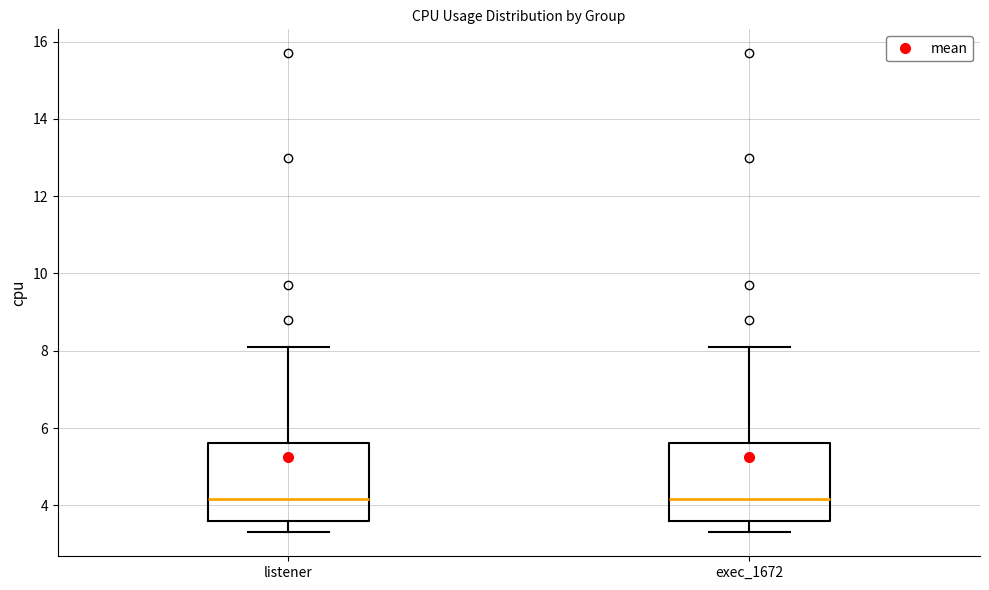

Reading left to right, transcribe this box plot: for each box, give where its median line is, the range the box spans, and where its two whiskers end, as read against the y-axis. The values are not printed on the chart, so give them approximately, as read against the axis.

listener: median 4.2, box 3.6 to 5.6, whiskers 3.4 to 8.2
exec_1672: median 4.2, box 3.6 to 5.6, whiskers 3.4 to 8.2